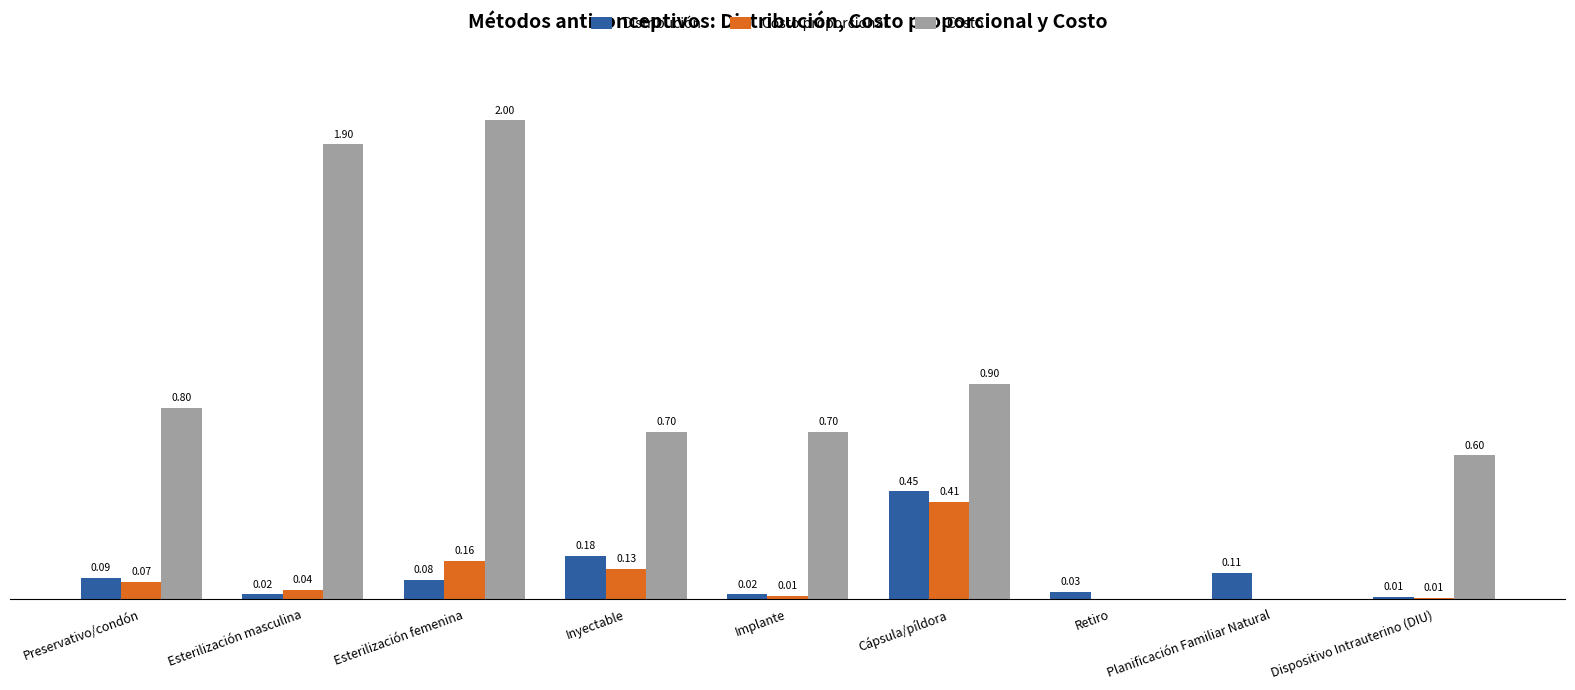

Which series changed the most between Esterilización masculina and Cápsula/píldora?

Costo